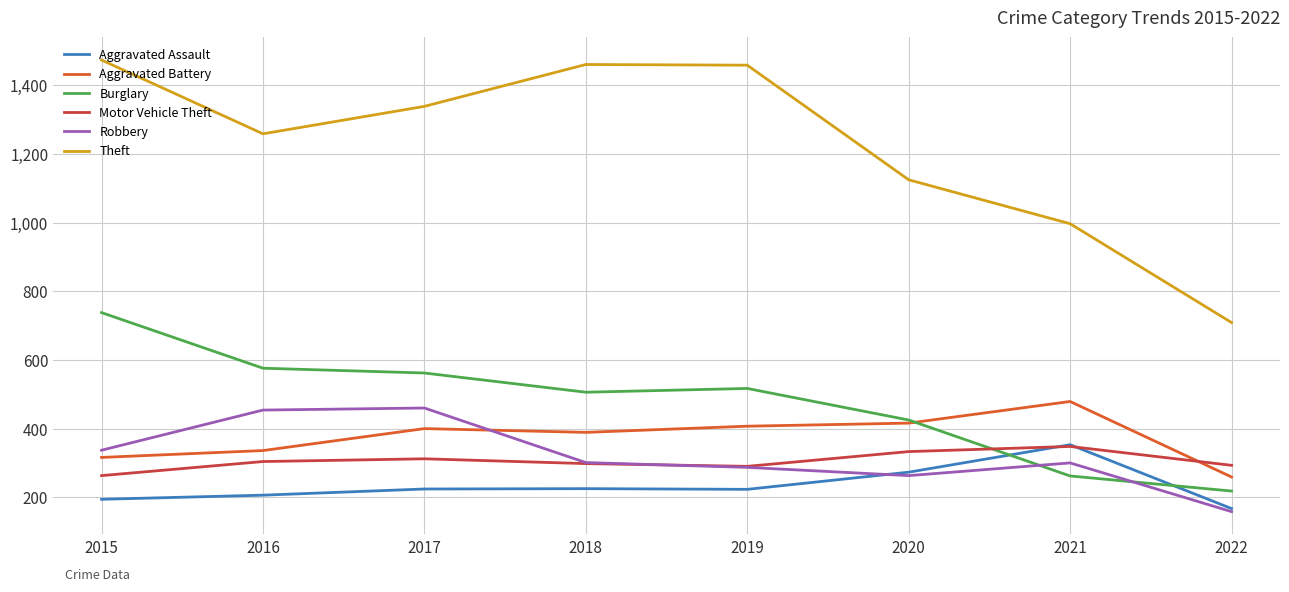

True or false: Robbery and Aggravated Battery cross at least once.

True